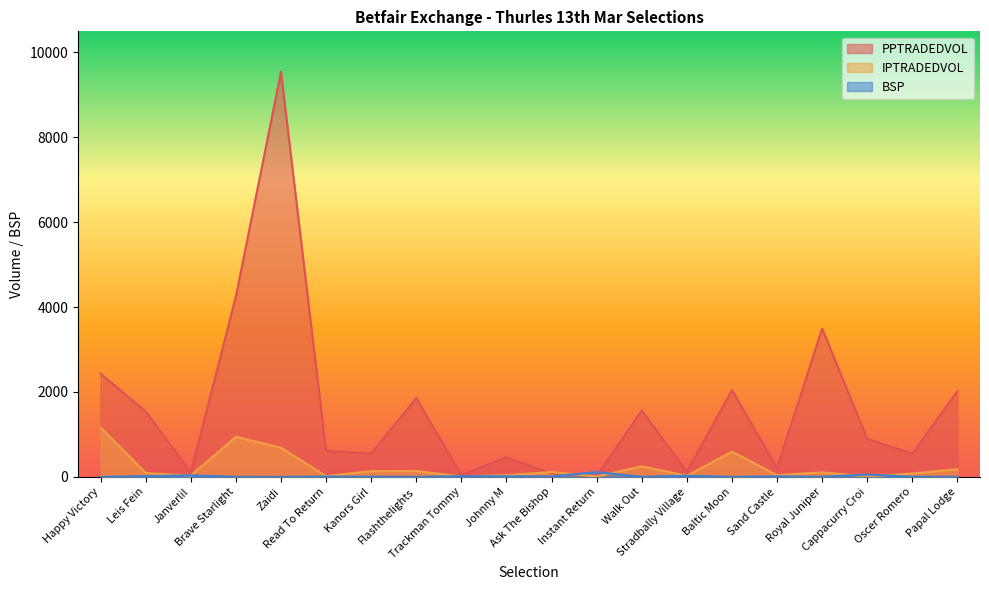

What position from the left is Stradbally Village?

14